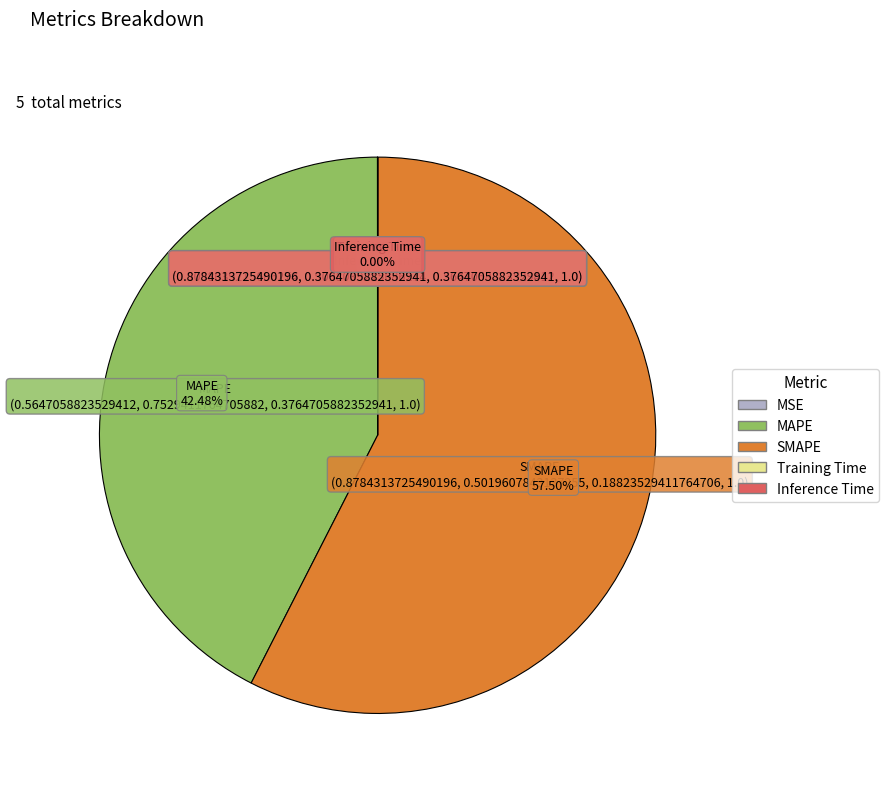

Is SMAPE the majority of the pie?

Yes